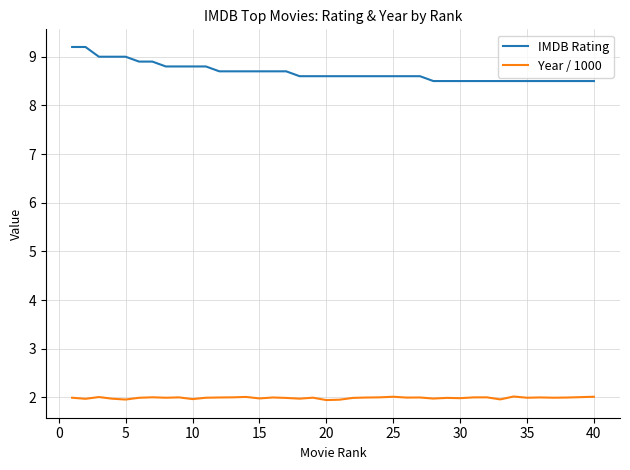

What are all the series names shown in the legend?

IMDB Rating, Year / 1000